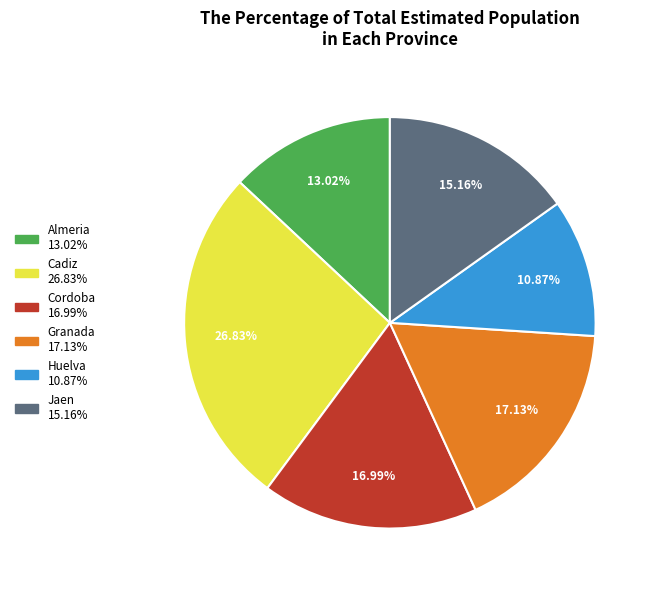

How many segments does this pie chart have?

6